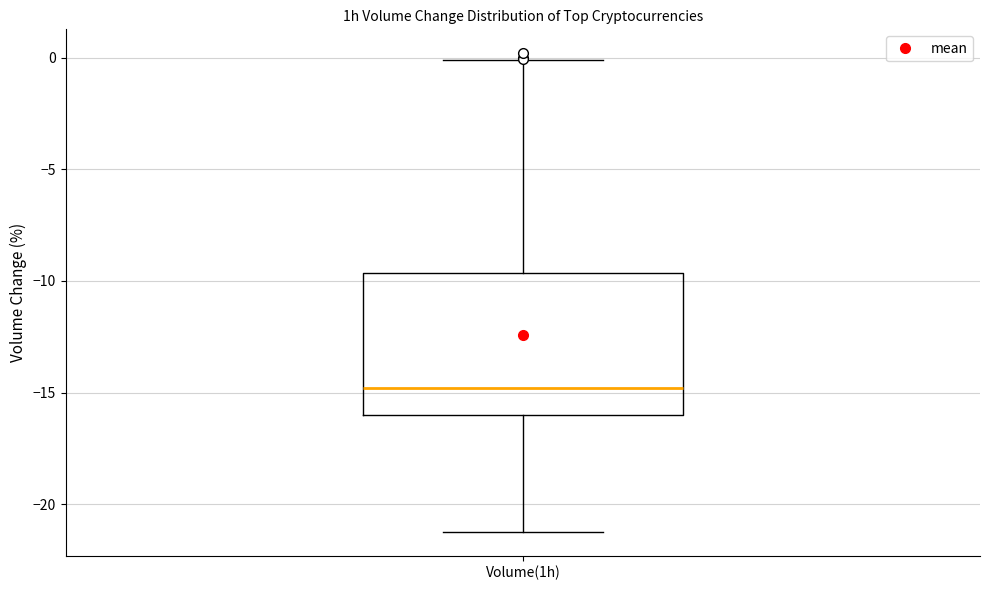

Transcribe this box plot: give where the median line is, the range the box spans, and where the two whiskers end, as read against the y-axis. The values are not printed on the chart, so give them approximately, as read against the axis.

median -15.0, box -16.0 to -9.5, whiskers -21.0 to 0.0